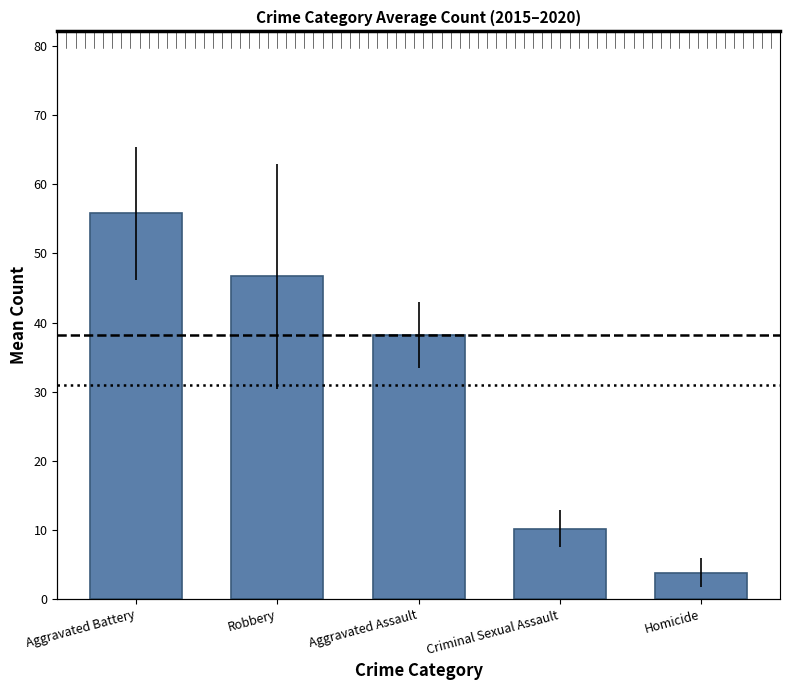

Reading left to right, what are all the values shown in this chart?

Aggravated Battery=55.8	Robbery=46.7	Aggravated Assault=38.2	Criminal Sexual Assault=10.2	Homicide=3.8